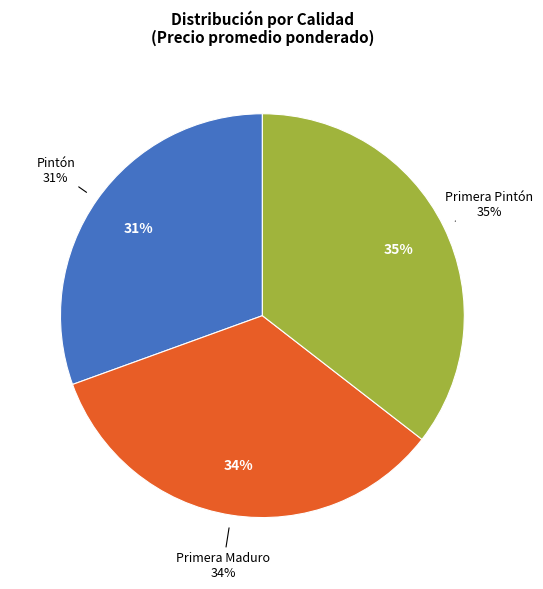

Is it true that 11 is 8% of the pie?

False